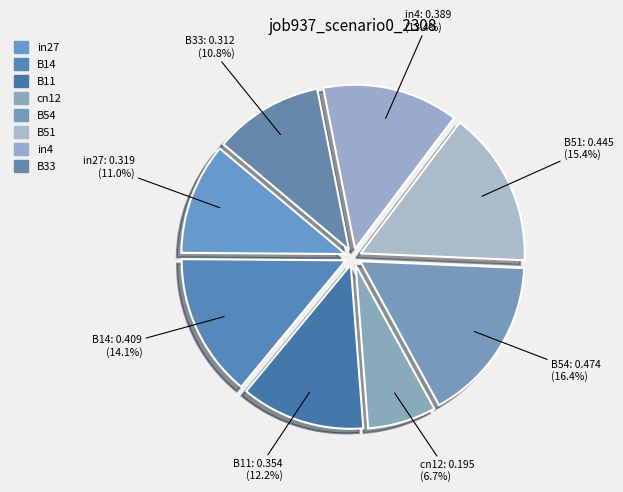

What percentage is NOT represented by in27?

89.0%